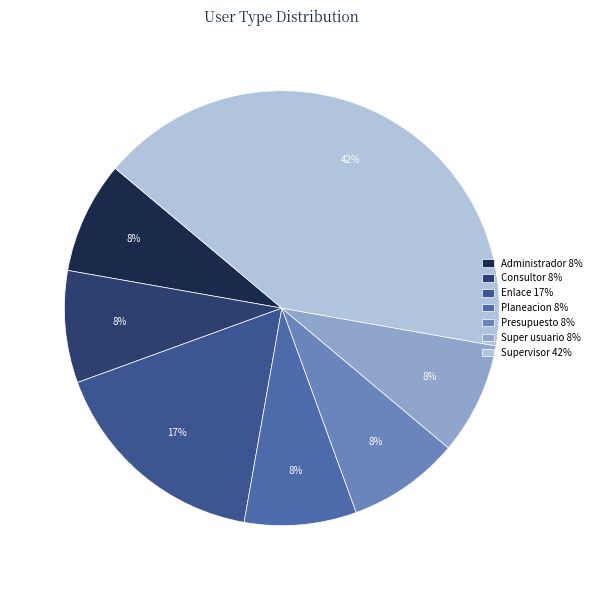

Which has a higher value, Administrador or Enlace?

Enlace